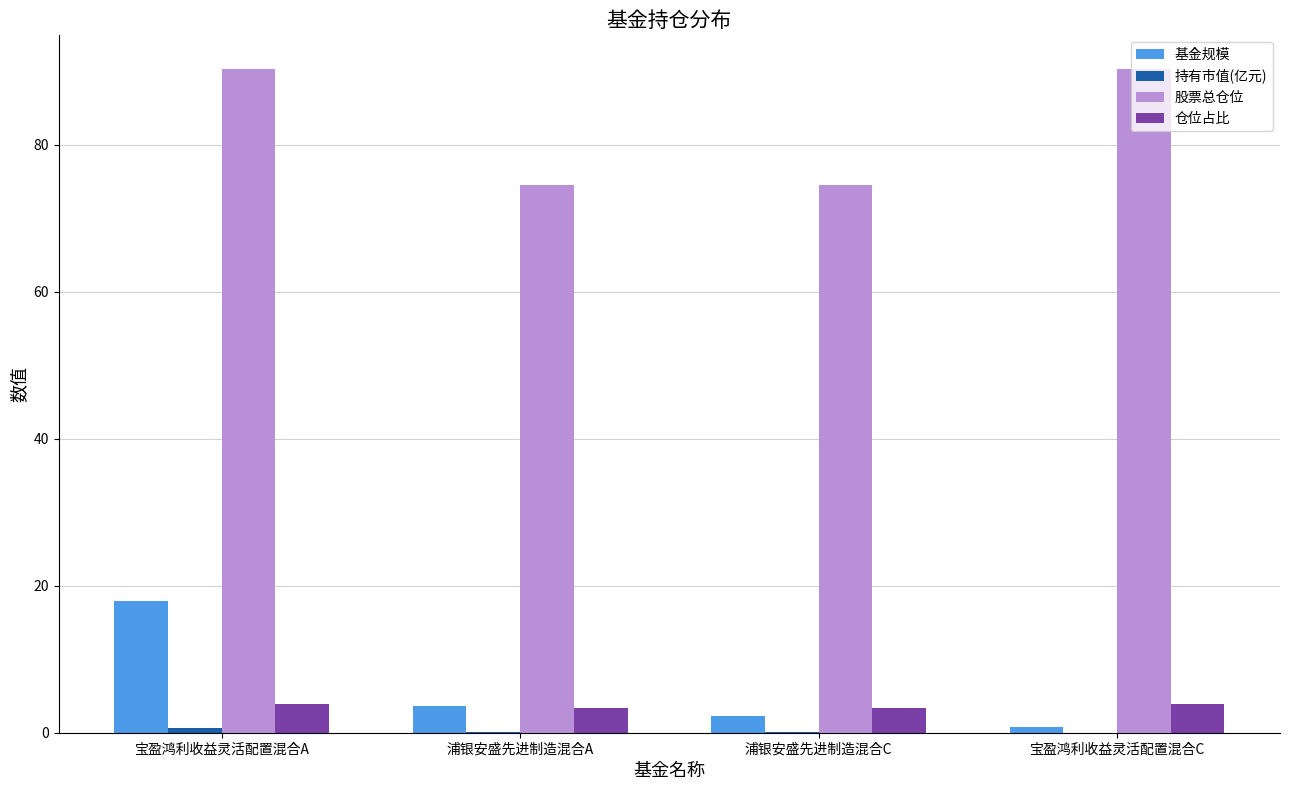

What is the total value across all series at 浦银安盛先进制造混合A?

81.6